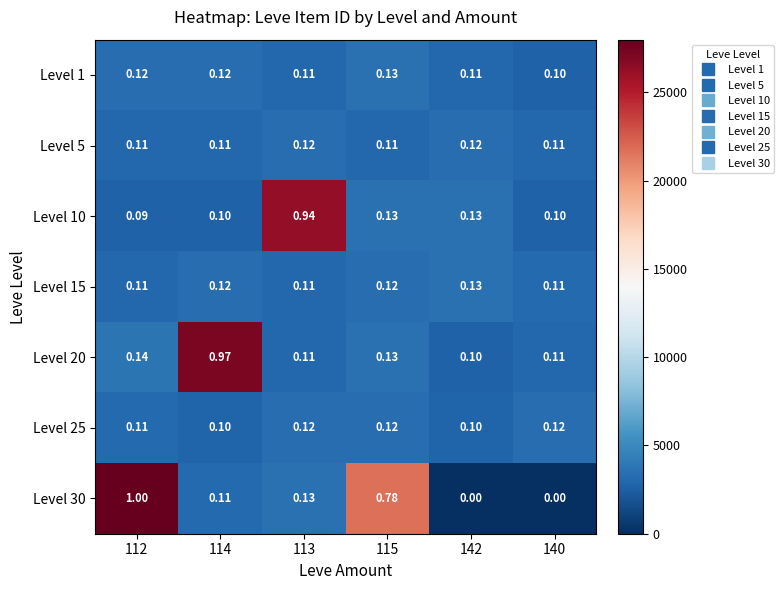

Is the value of Level 30 at 142 greater than the value of Level 20 at 115?

No